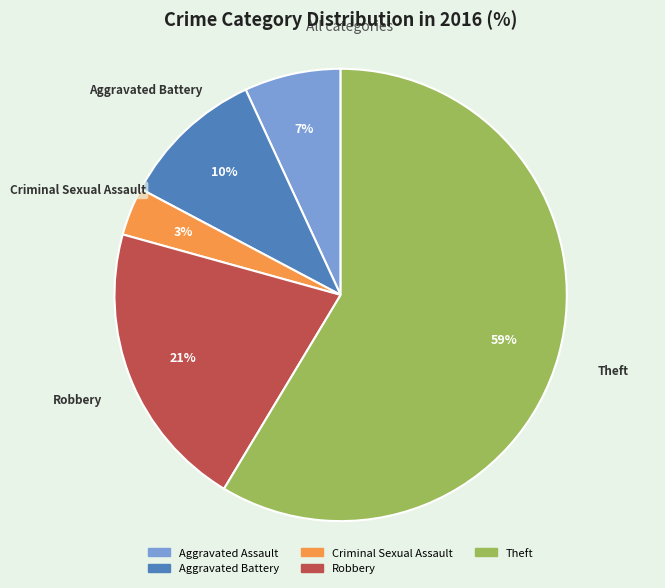

What percentage is the Theft slice, to the nearest percent?

59%